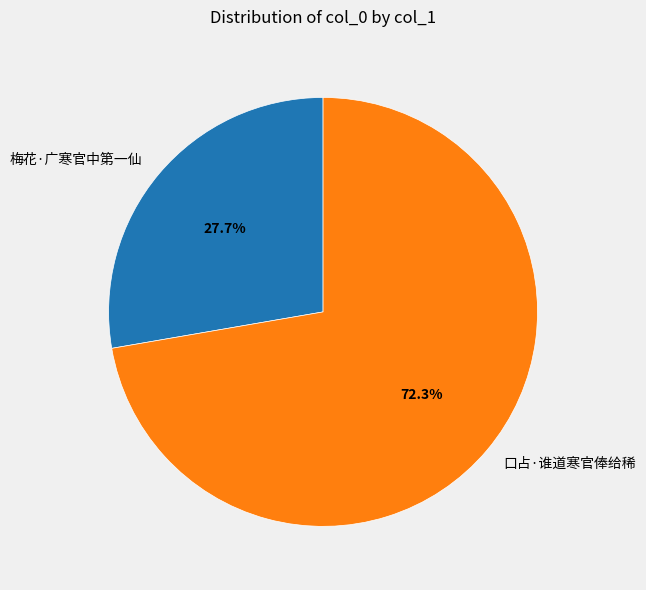

What is the largest slice in the pie chart?

口占·谁道寒官俸给稀